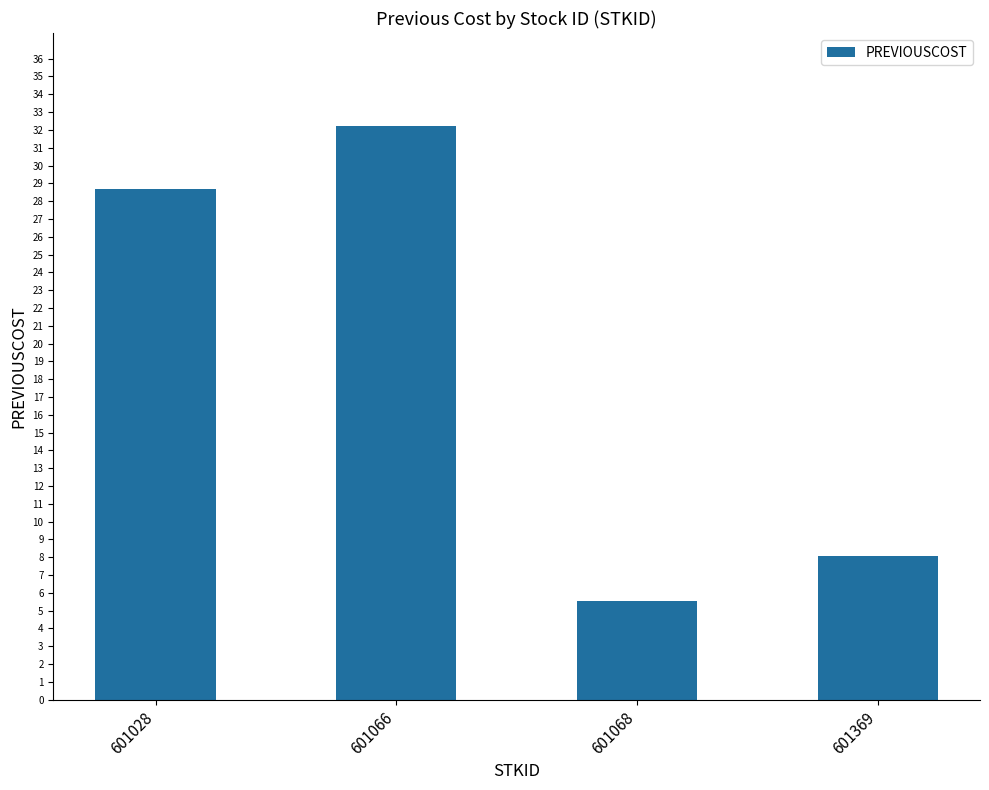

How many data points are less than 28?

2